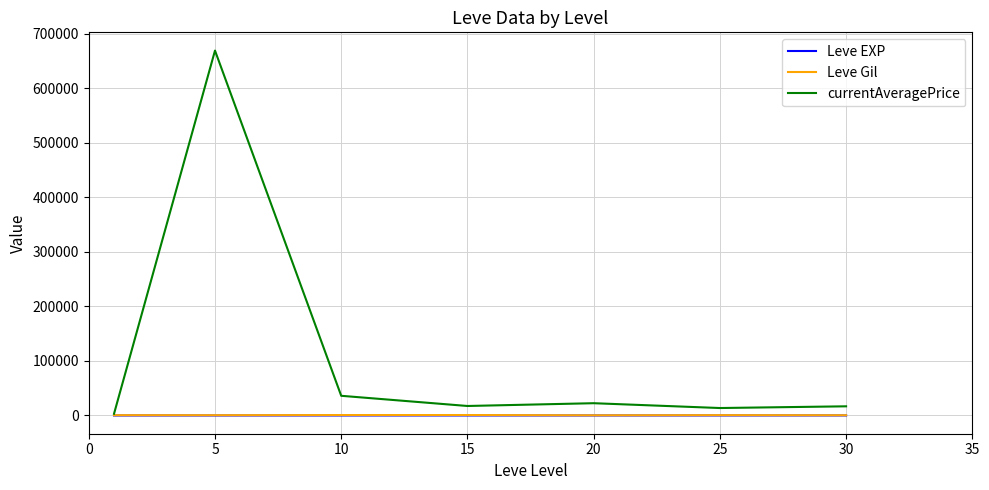

What is the greatest value displayed?

669454.7